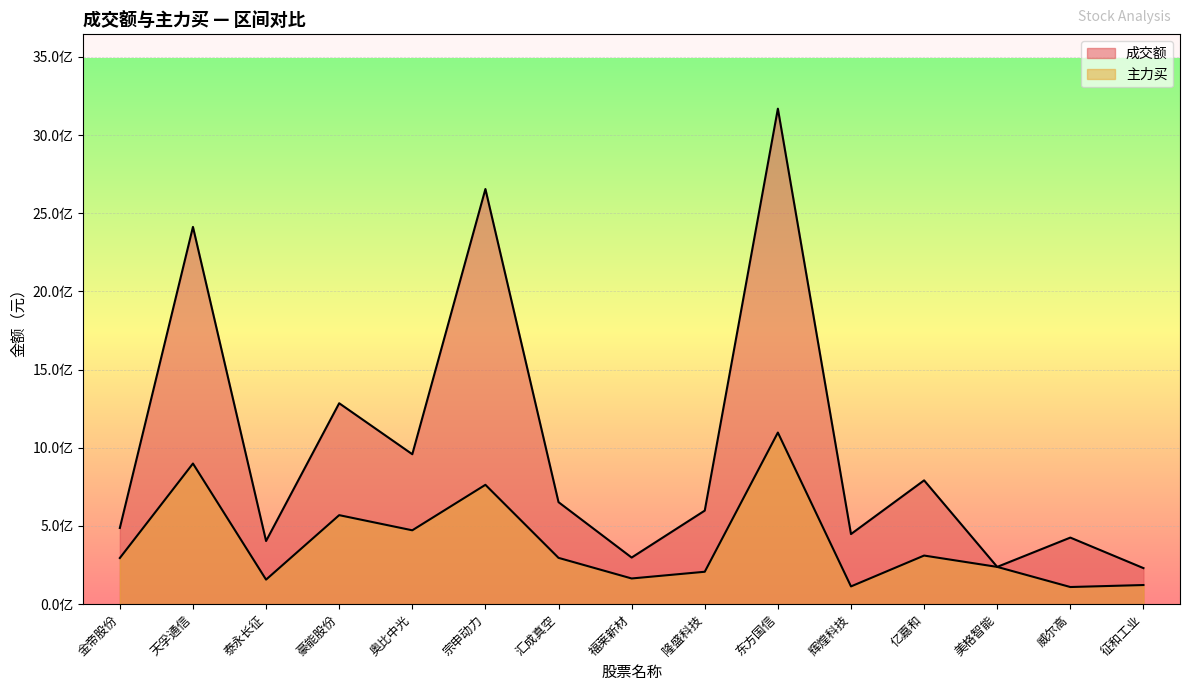

At how many categories does at least one series exceed 907754174?

5